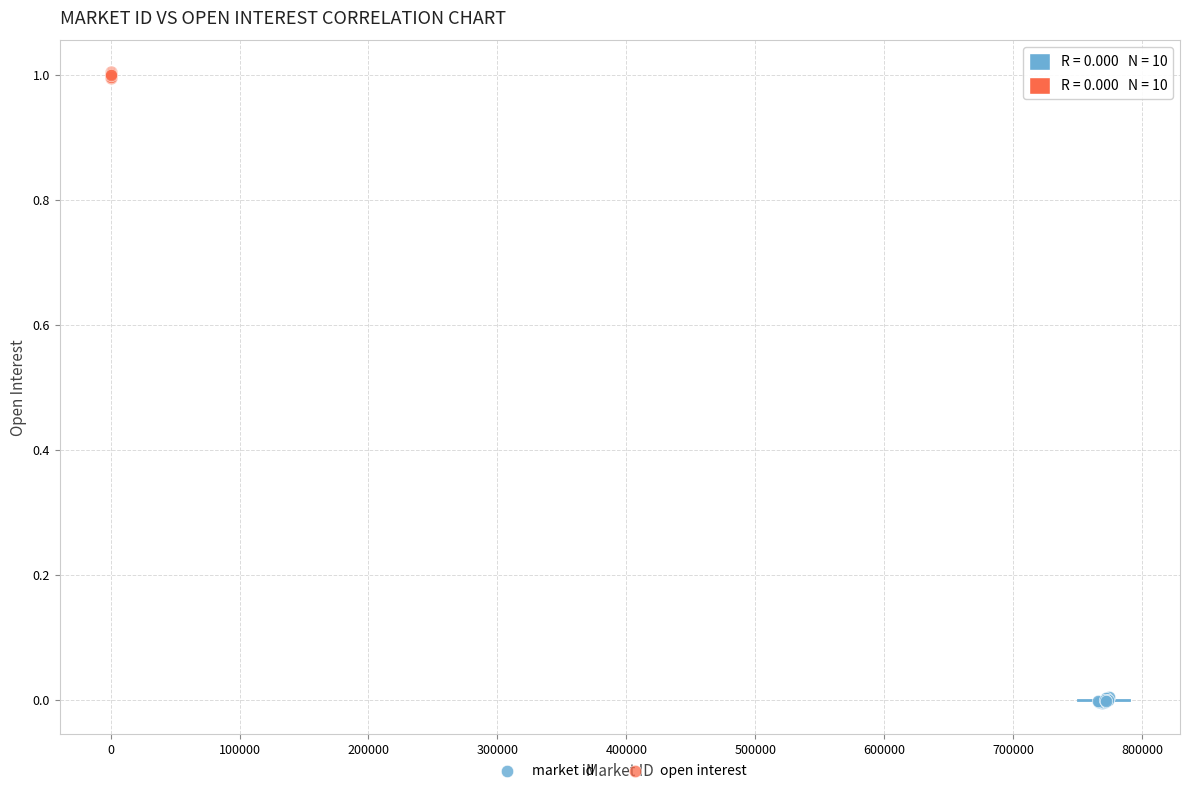

Which series reaches the minimum Y coordinate?

market id